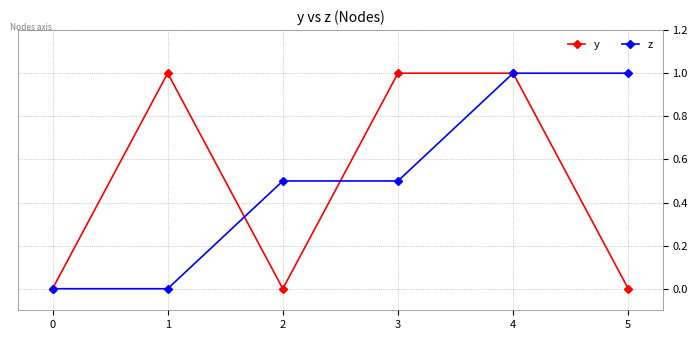

Is it true that z equals 0.5 at 3?

True